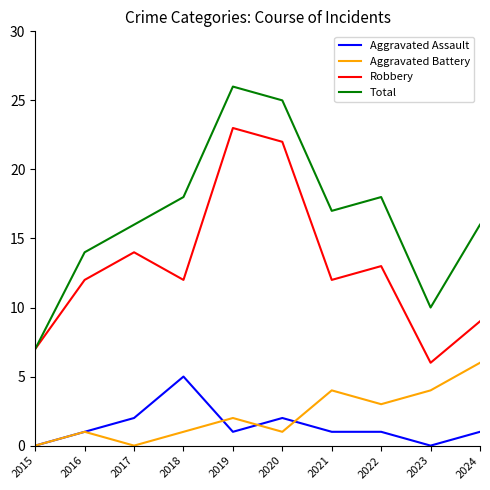

True or false: Aggravated Assault has a value of 1 at 2020.

False